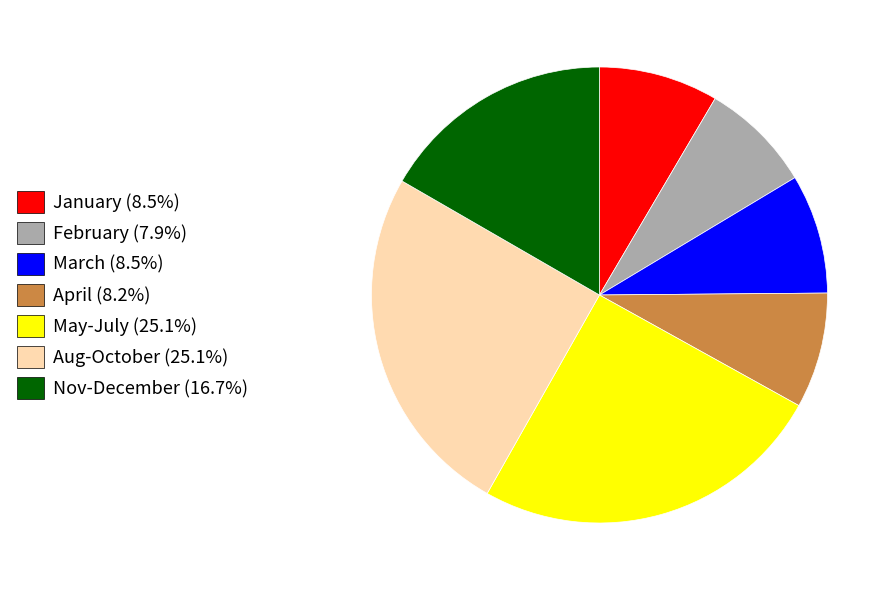

Approximately how many times larger is the value at April (8.2%) compared to Aug-October (25.1%)?

0.3